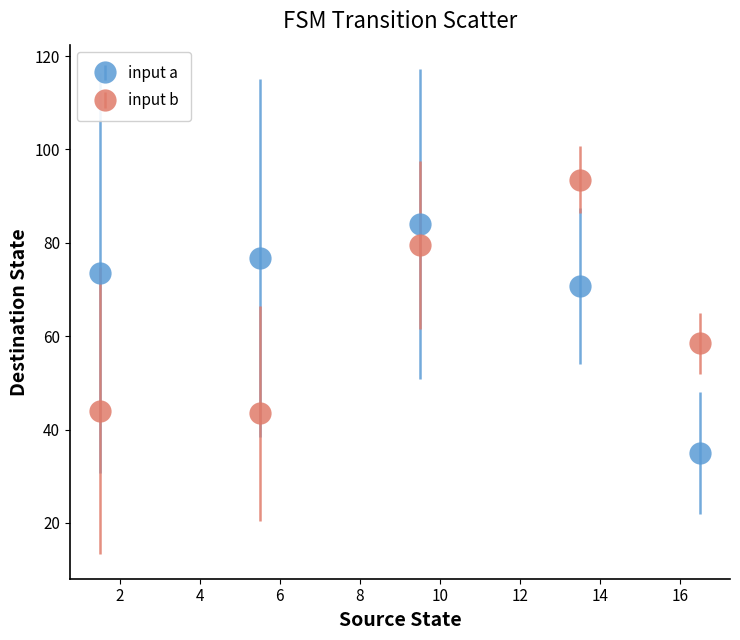

What are all the series names shown in the legend?

input a, input b